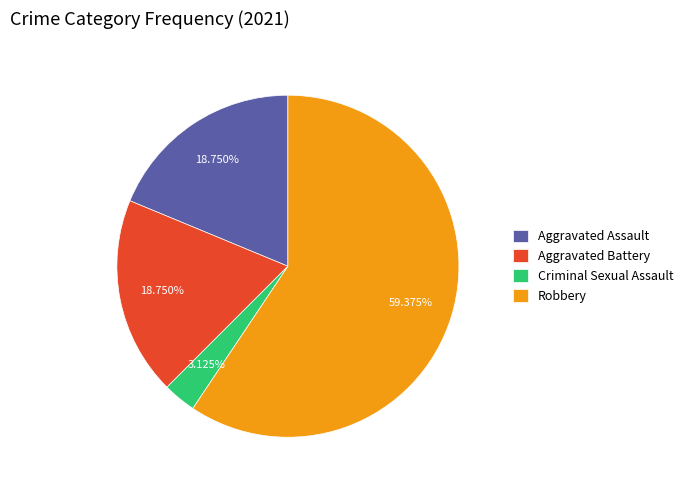

Does any single category account for the majority?

Yes